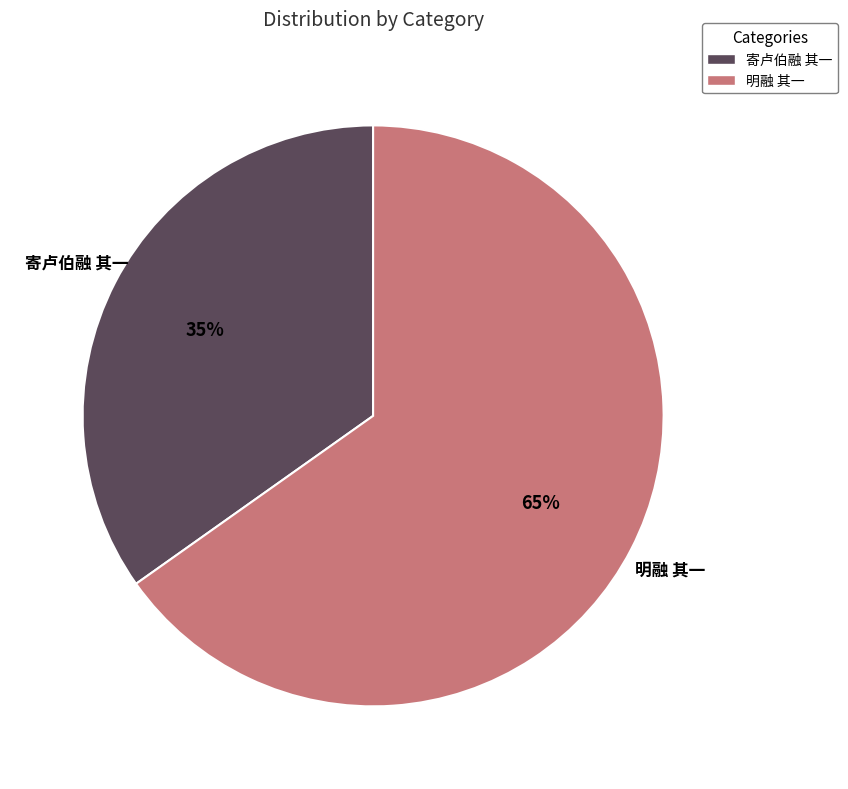

How many segments does this pie chart have?

2